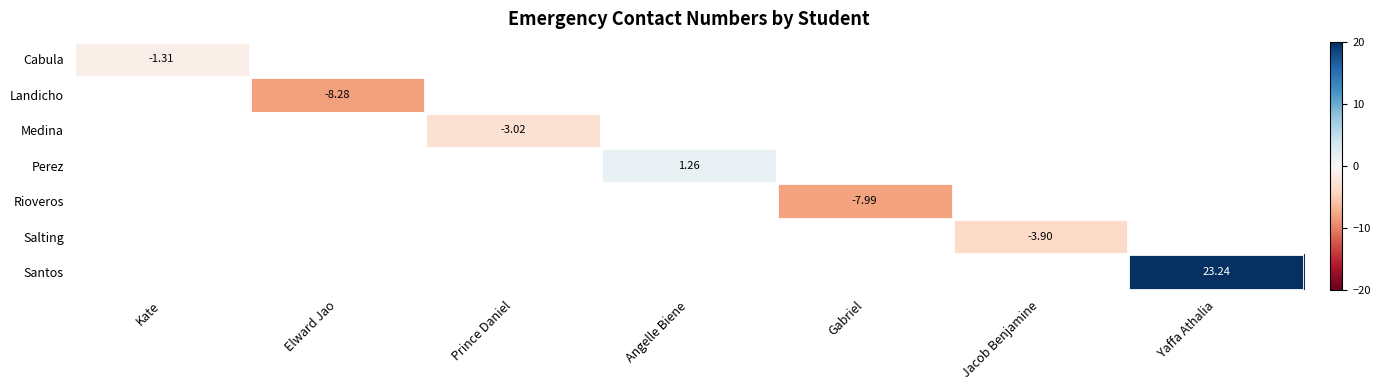

What is the smallest value displayed?

-8.3